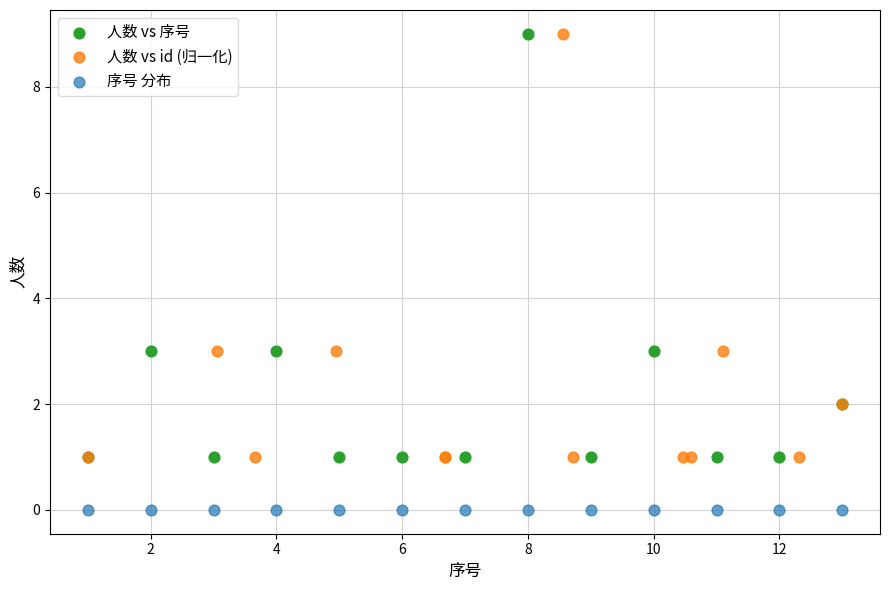

Which series contains the lowest Y value?

序号 分布